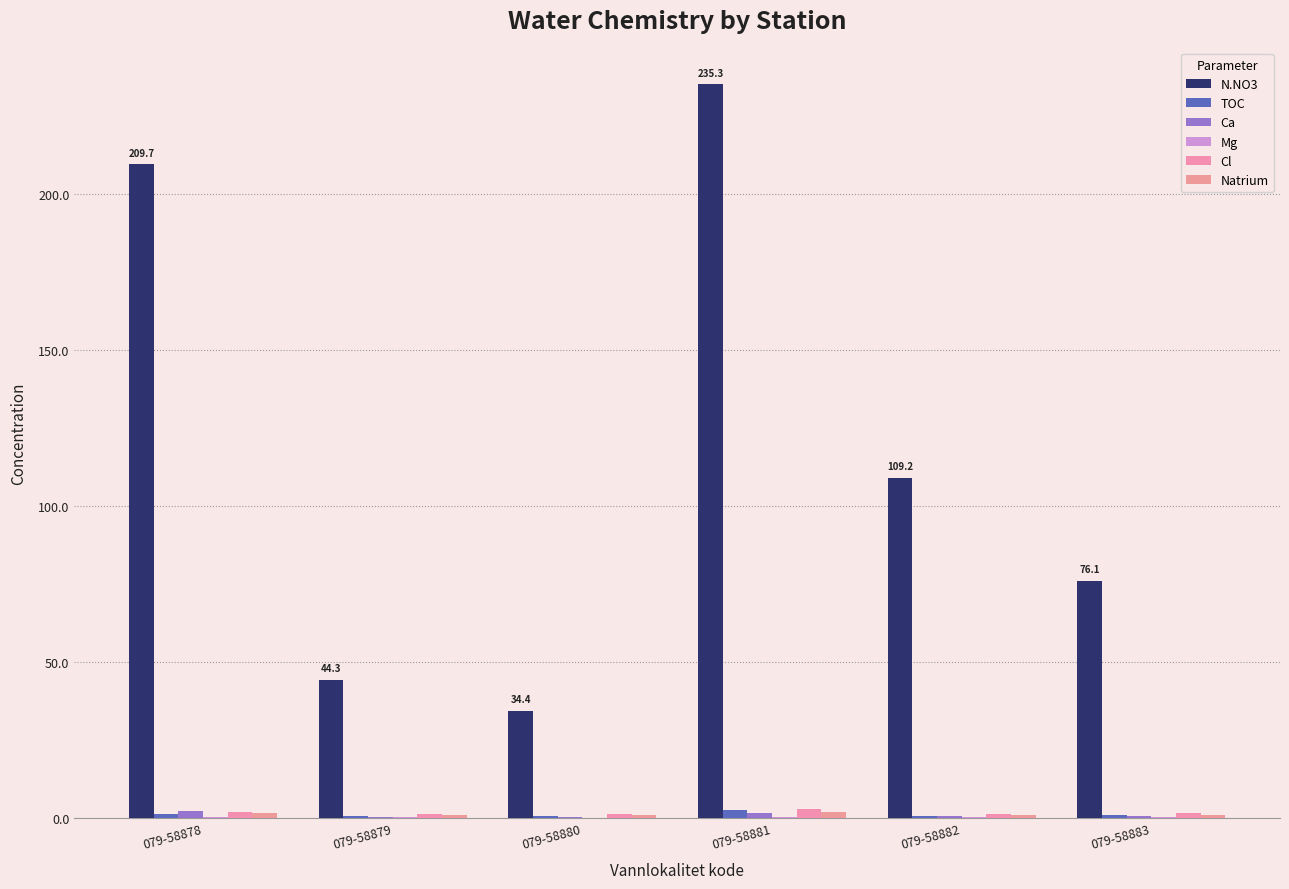

Is it true that TOC equals 0.4 at 079-58880?

False